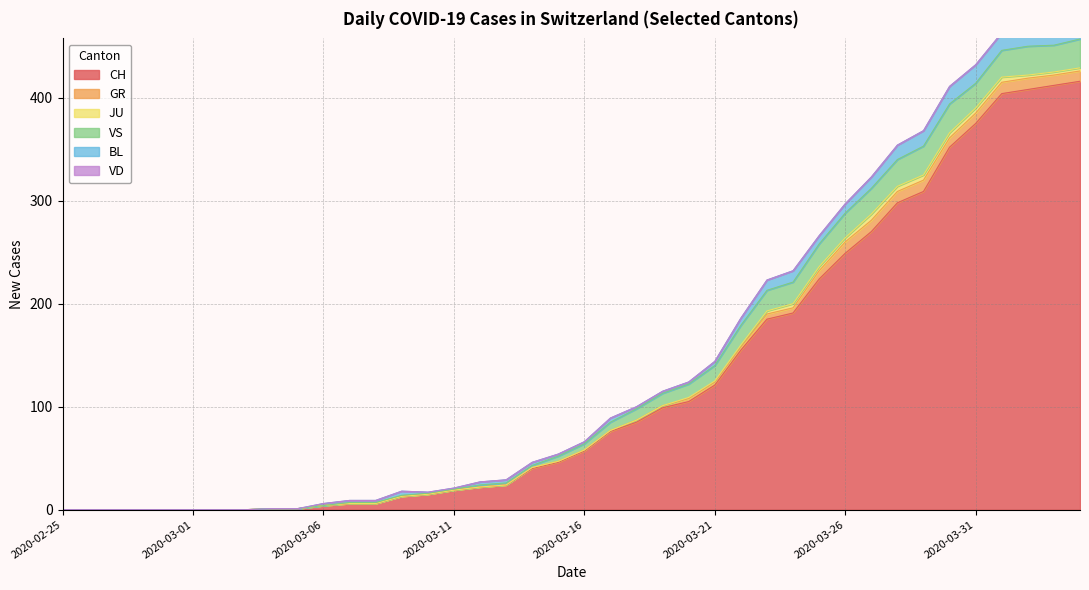

Rank the series at 2020-04-03 from lowest to highest value.

VD, JU, GR, BL, VS, CH